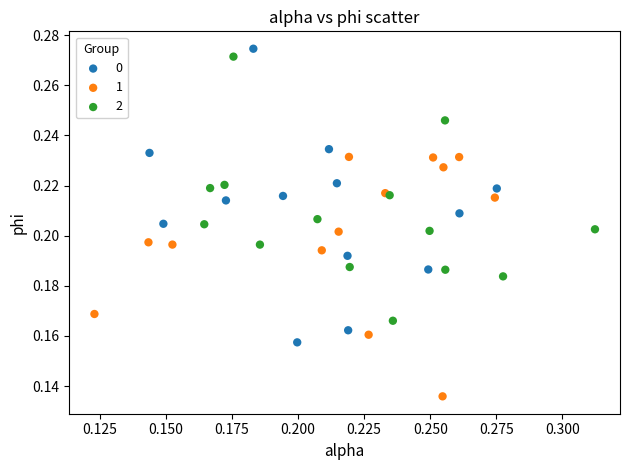

Which series has the largest Y range (max minus min)?

0